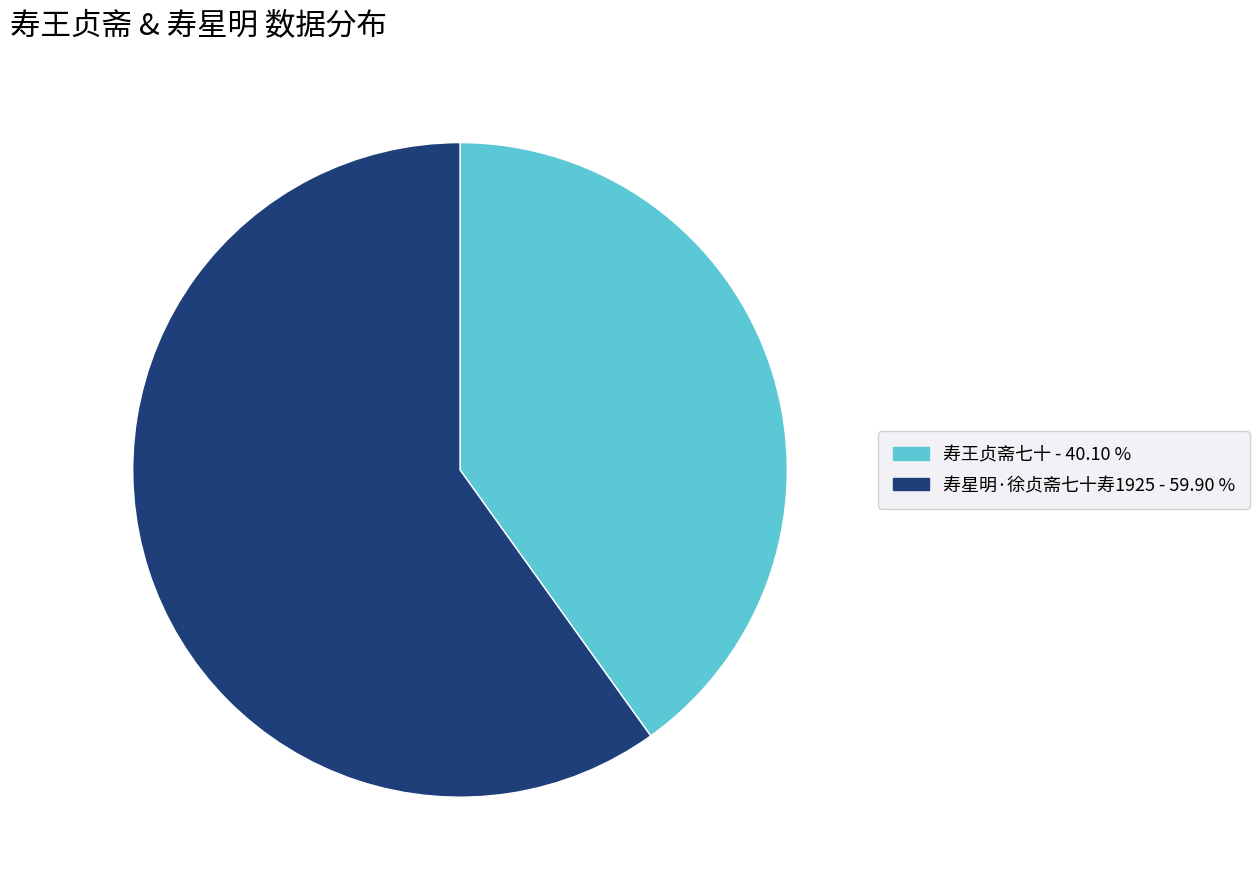

Do 寿星明·徐贞斋七十寿1925 and 寿王贞斋七十 together represent more than half of the pie?

Yes